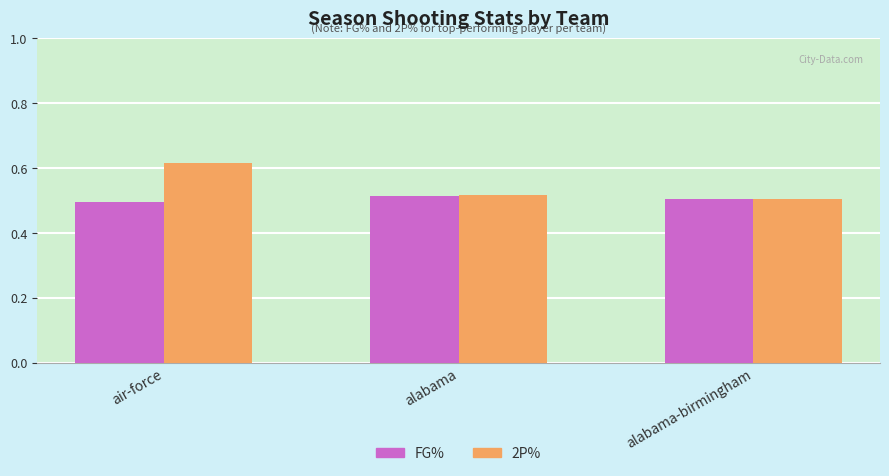

List the series in order of their overall mean, highest first.

2P%, FG%